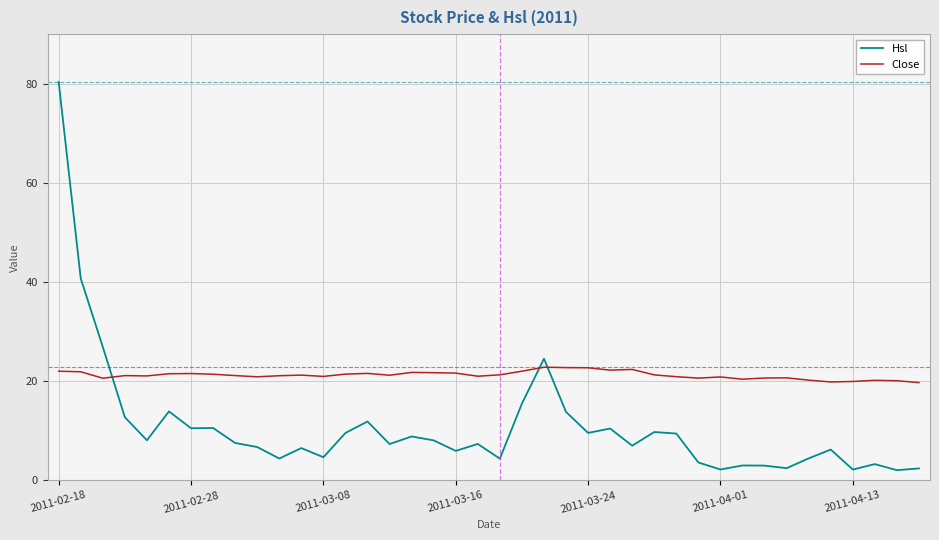

What is the highest value of the Close series?

22.8